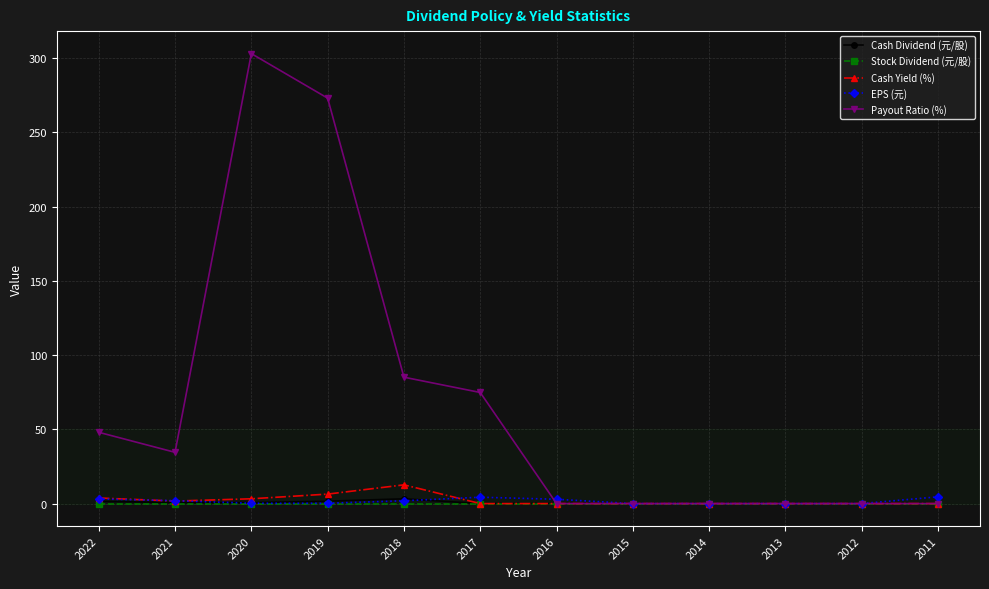

Which label corresponds to the largest value in the chart?

2020